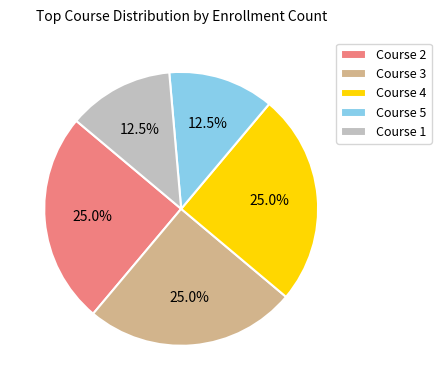

Approximately how many times larger is the value at Course 5 compared to Course 1?

1.0